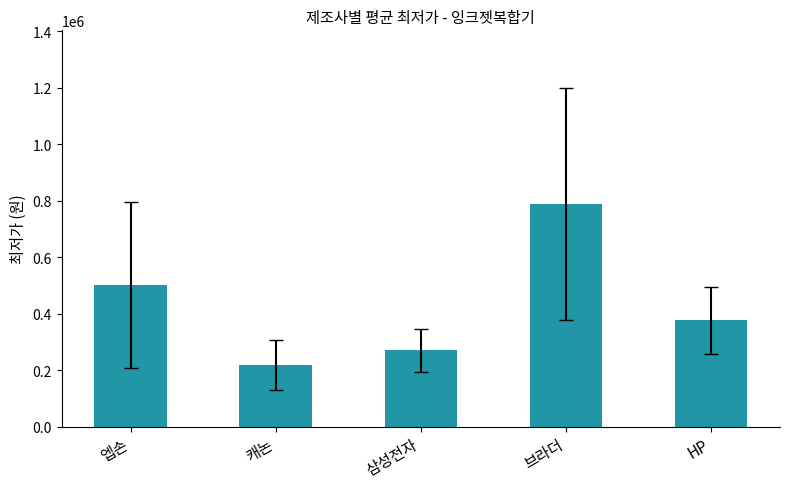

List the labels in order of value, largest first.

브라더, 엡손, HP, 삼성전자, 캐논